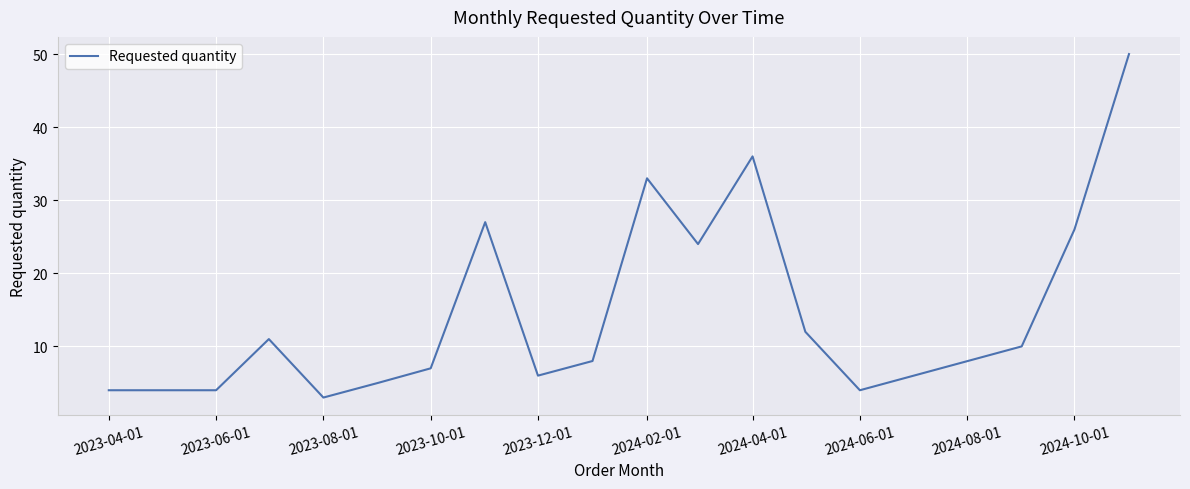

What is the maximum value shown in the chart?

50